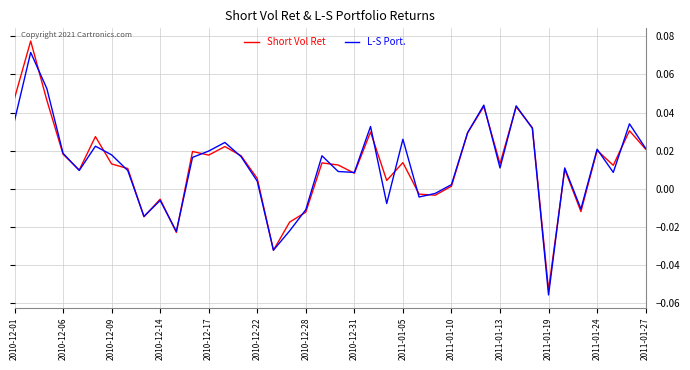

List the series in order of their peak value, lowest first.

L-S Port., Short Vol Ret